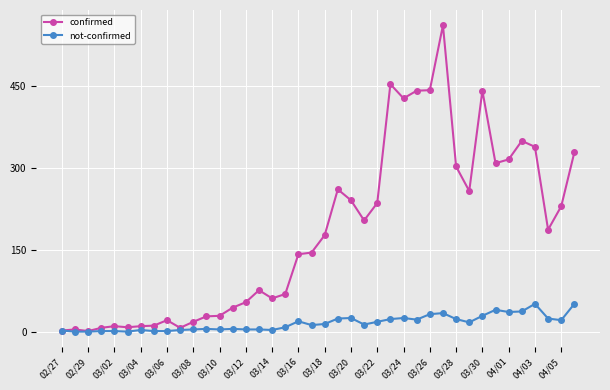

What is the maximum value shown in the chart?

562